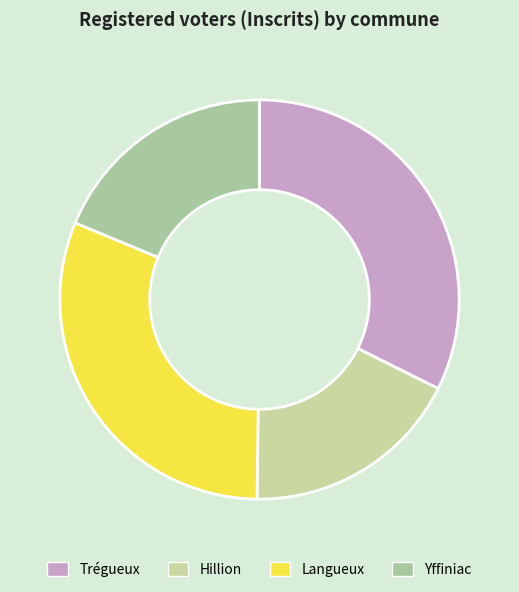

What is the change in value from Trégueux to Hillion?

-2850